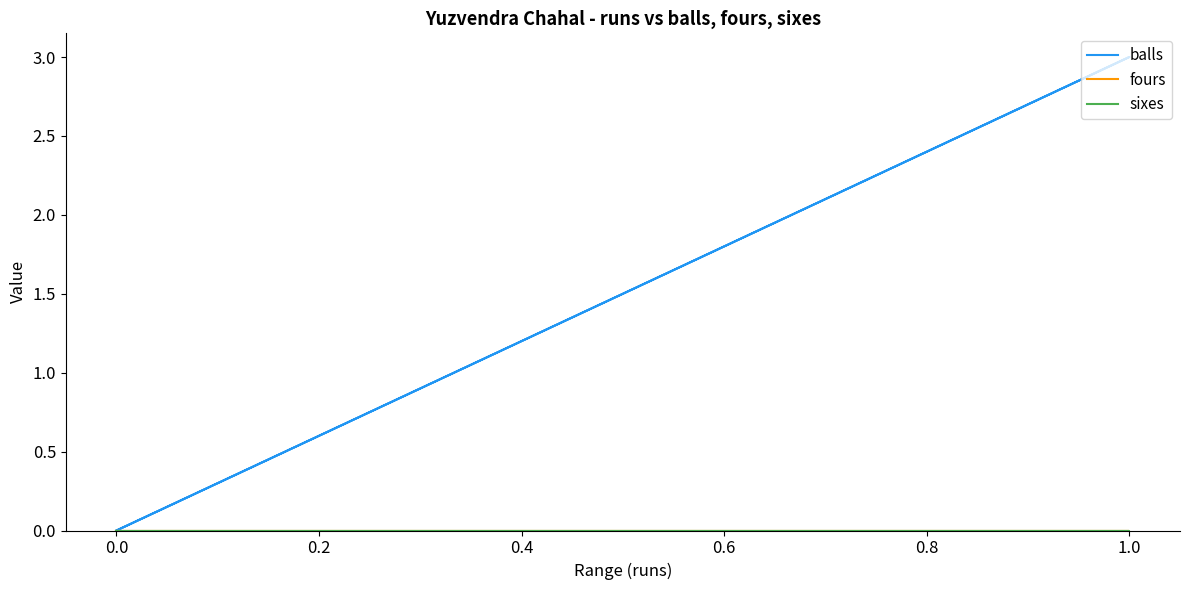

At 1.0, list the series in order from smallest to largest.

fours, sixes, balls